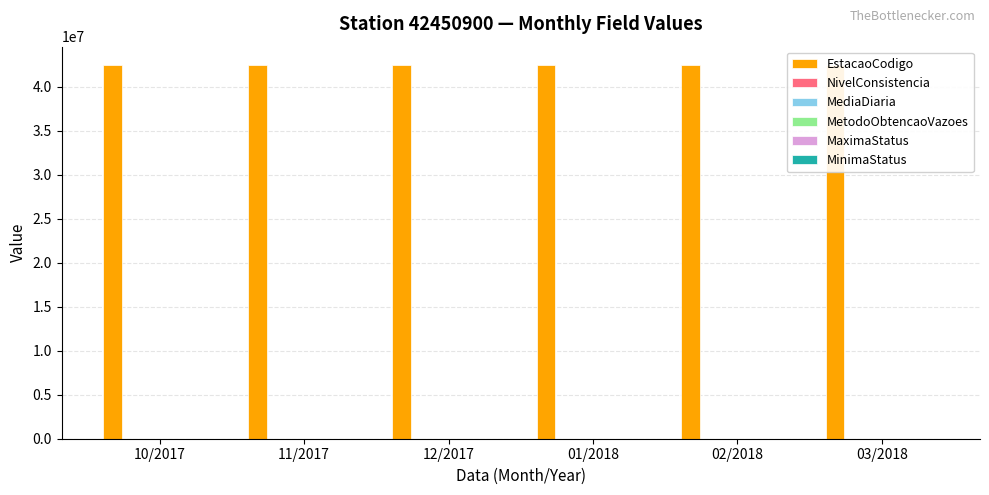

What is the greatest value displayed?

42450900